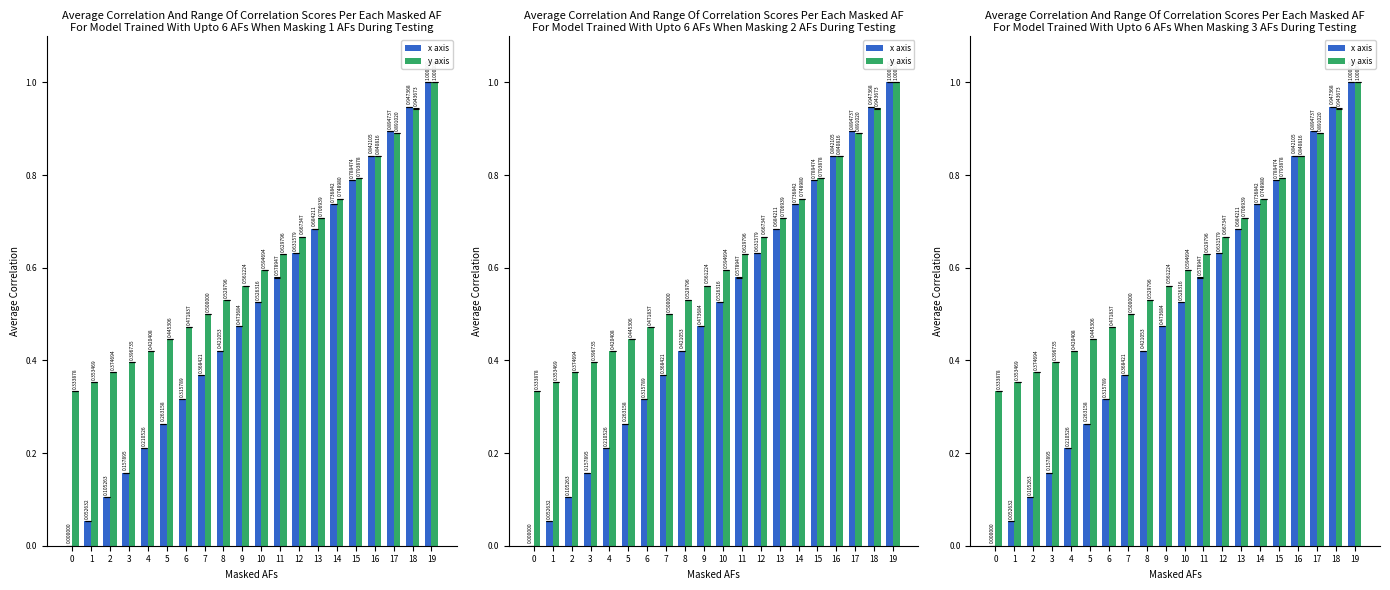

List the series in order of their peak value, lowest first.

x axis, y axis